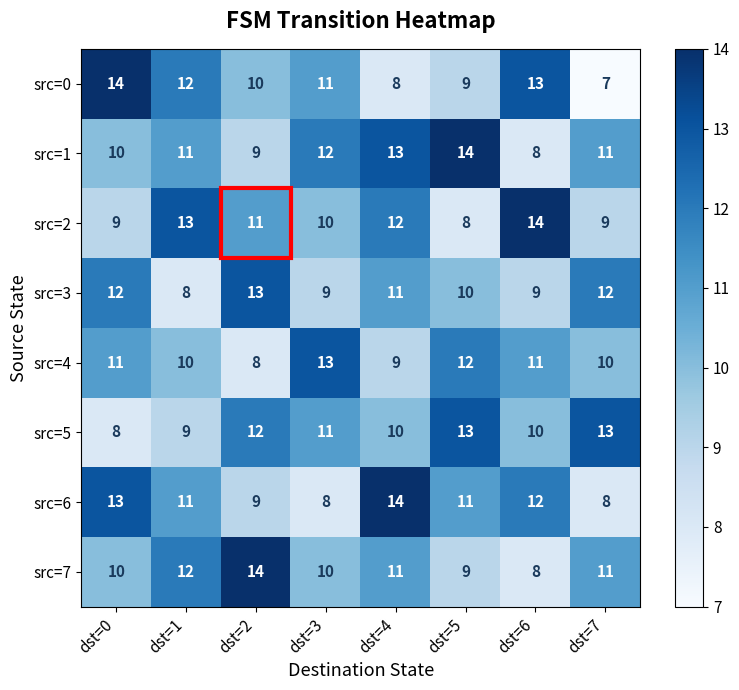

How many series are shown in this chart?

8